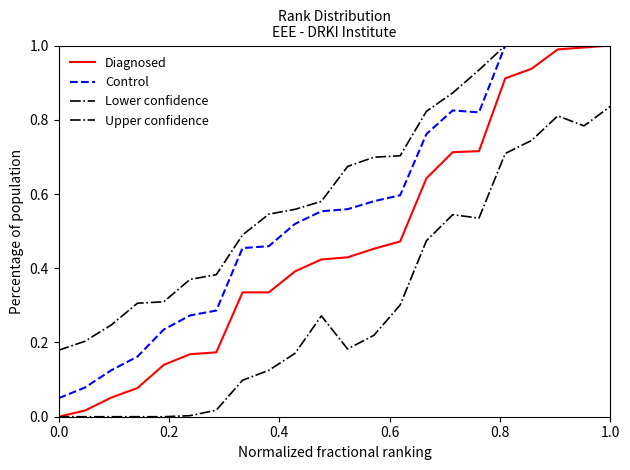

True or false: Lower confidence and Upper confidence cross at least once.

False